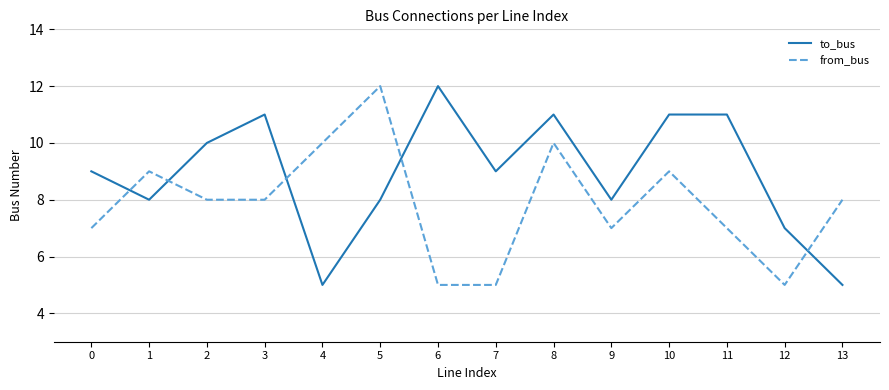

Rank the series at 8 from lowest to highest value.

from_bus, to_bus